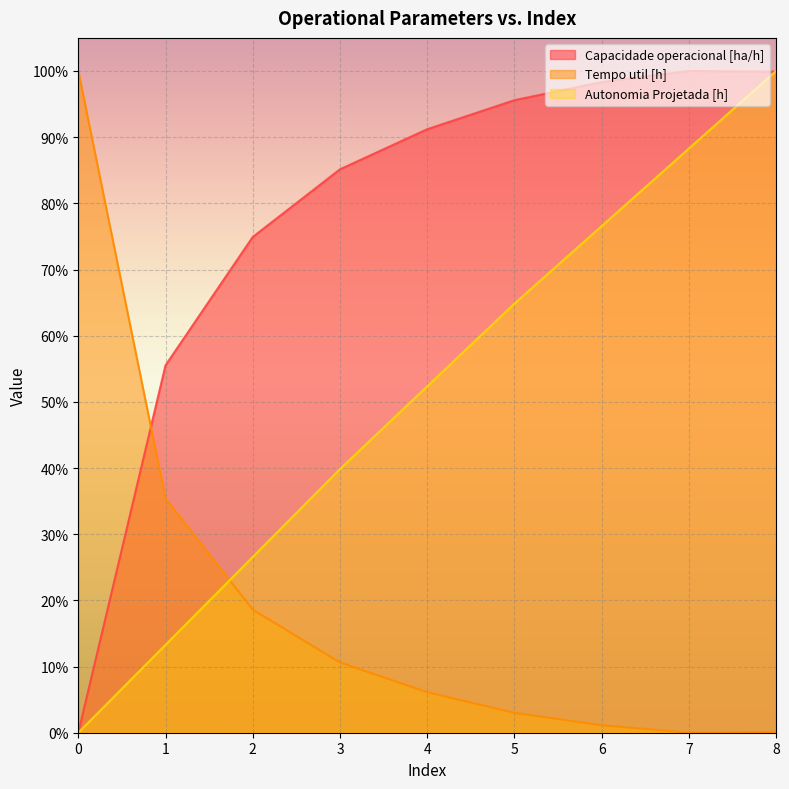

How many values in the Autonomia Projetada [h] series exceed 0?

8